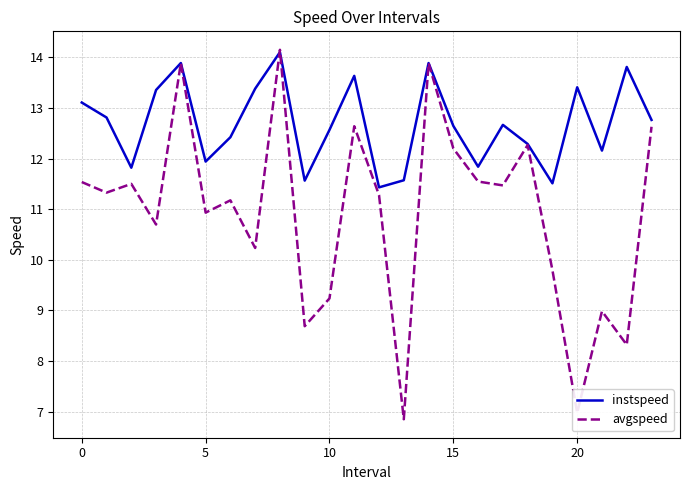

Rank the series by their average value, from highest to lowest.

instspeed, avgspeed